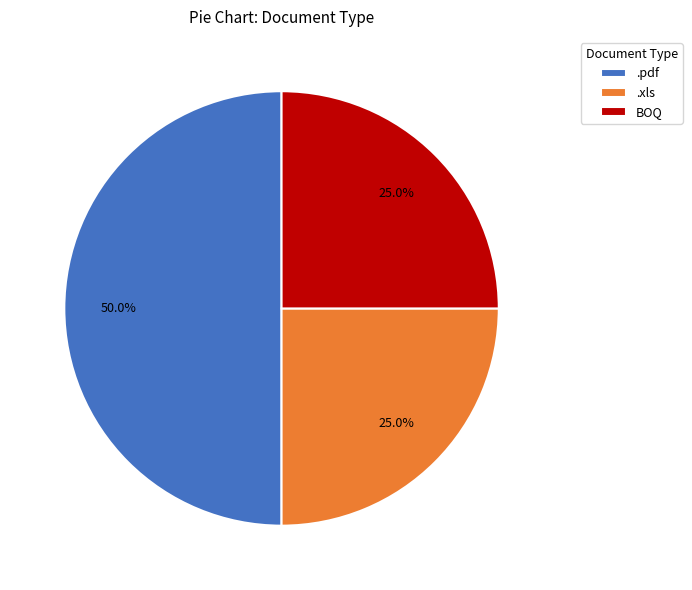

To the nearest percent, what is the difference between the .xls and .pdf slice percentages?

25%